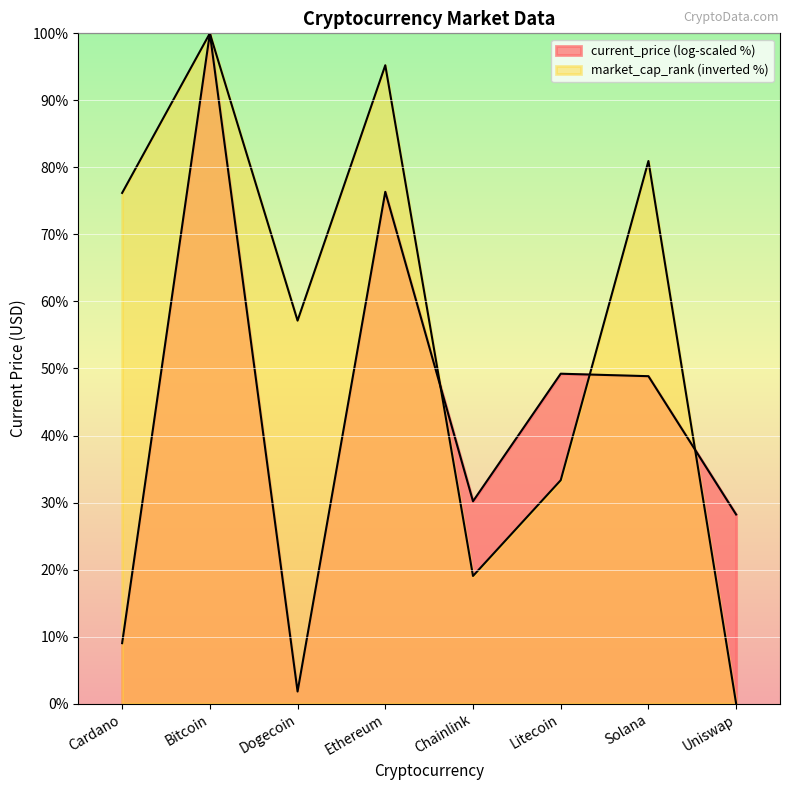

What is the difference between the values at Cardano and Bitcoin?

23.8